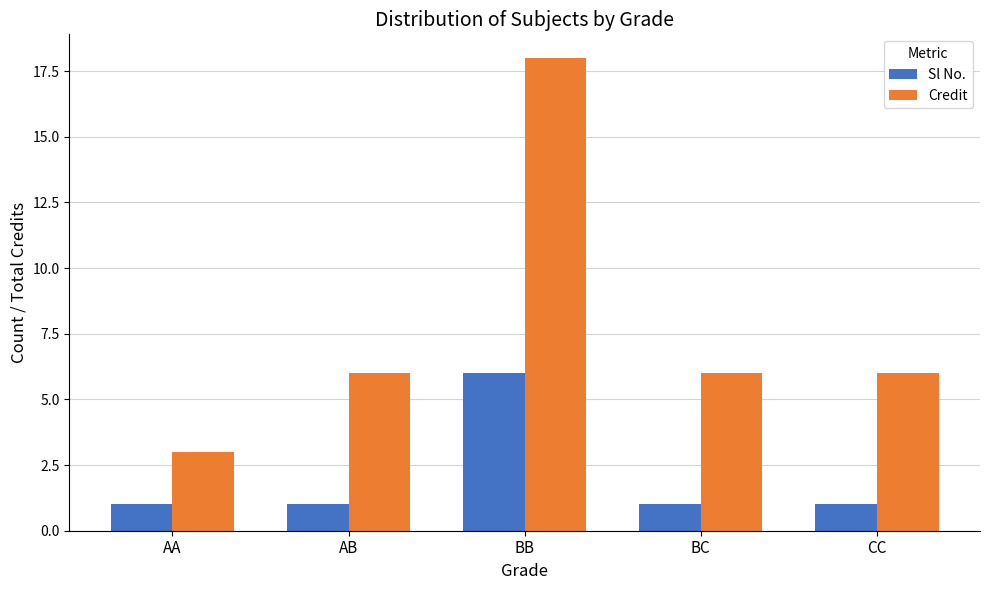

Count the number of data series in this chart.

2